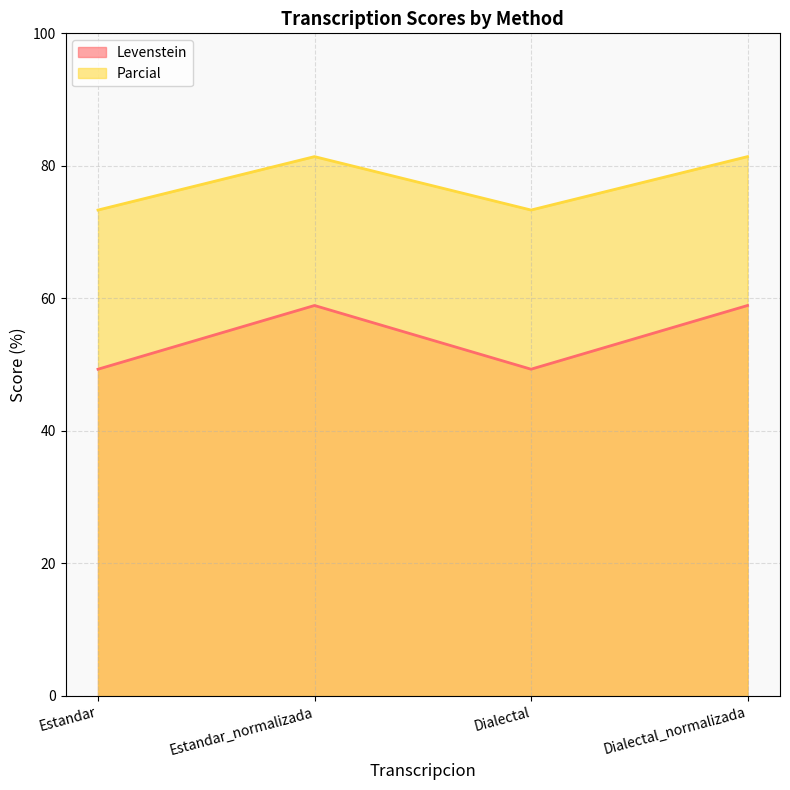

What is the difference between the Levenstein values at Estandar_normalizada and Estandar?

9.6